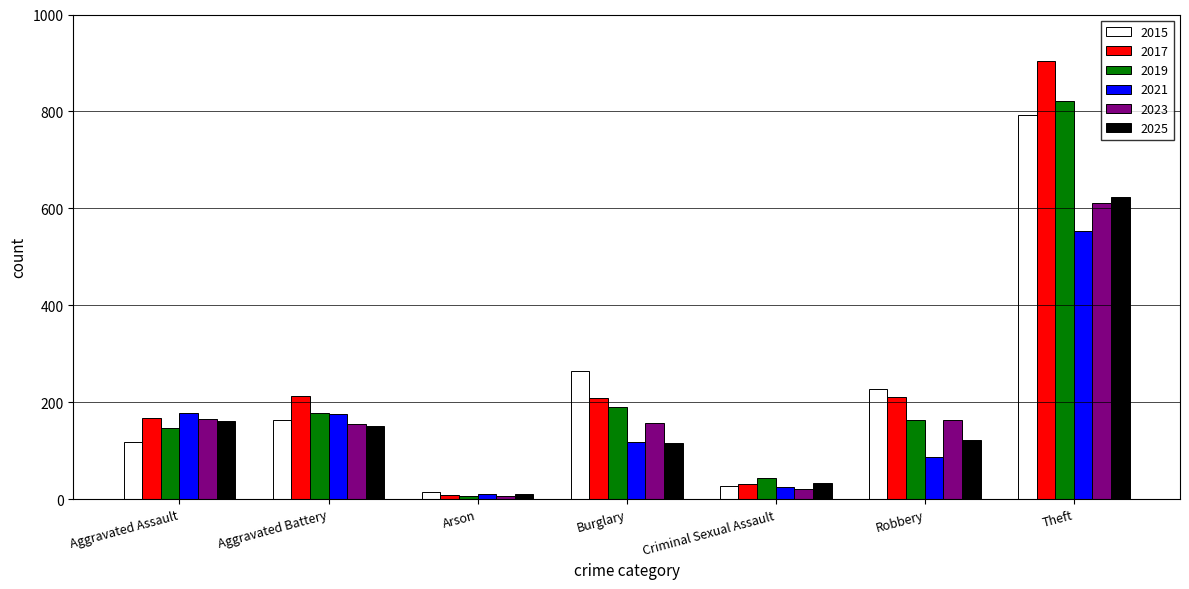

Where does the 2021 series first go above 117?

Aggravated Assault